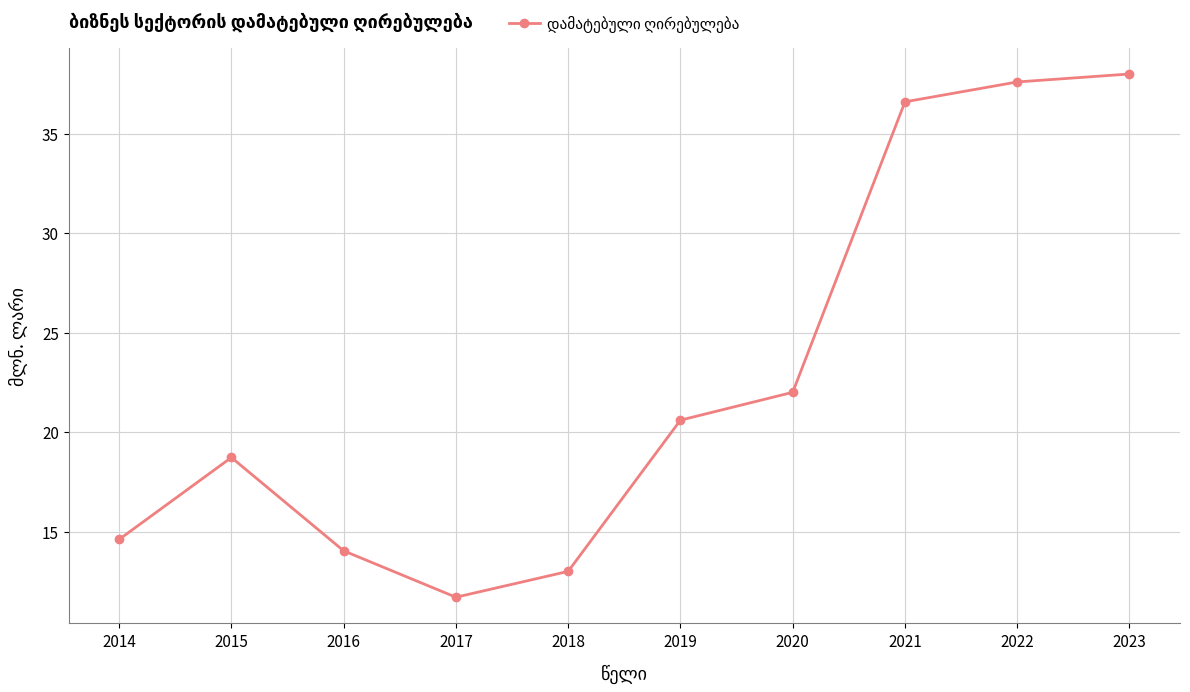

Between 2014 and 2017, which is larger?

2014